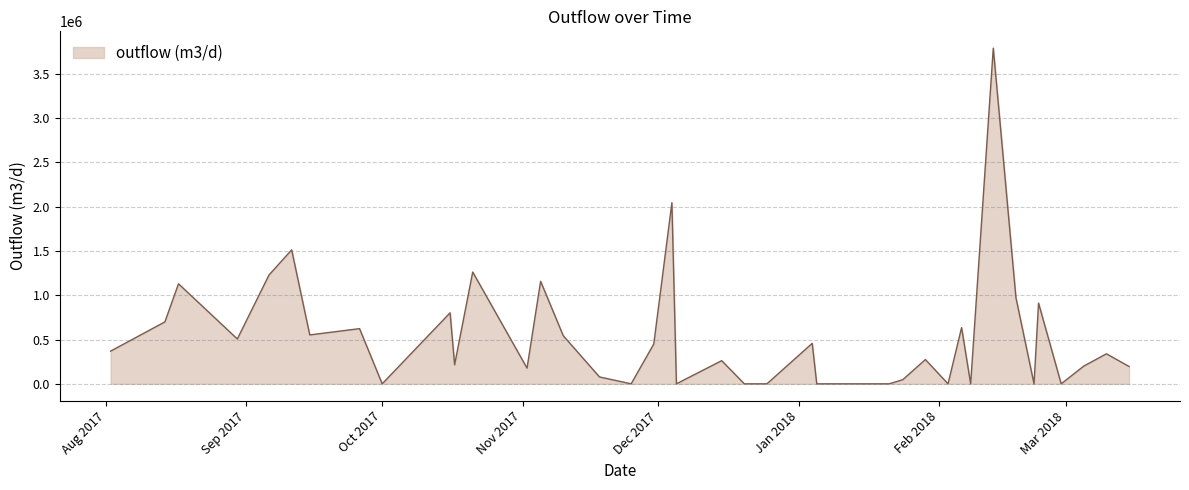

Does the chart have visible grid lines?

Yes